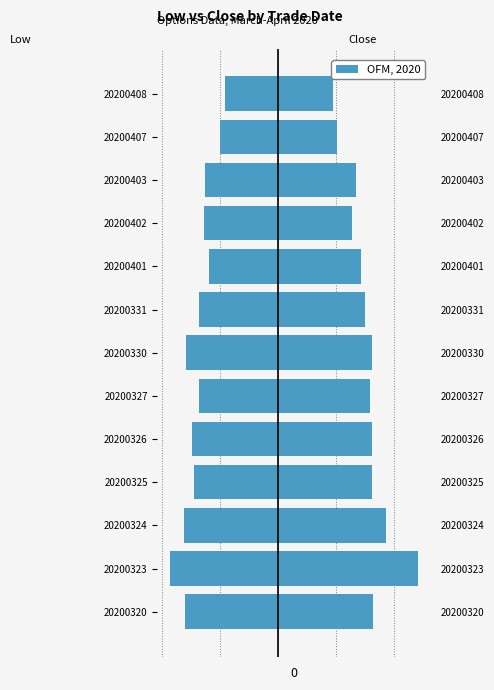

What is the average value of the close series?

0.1